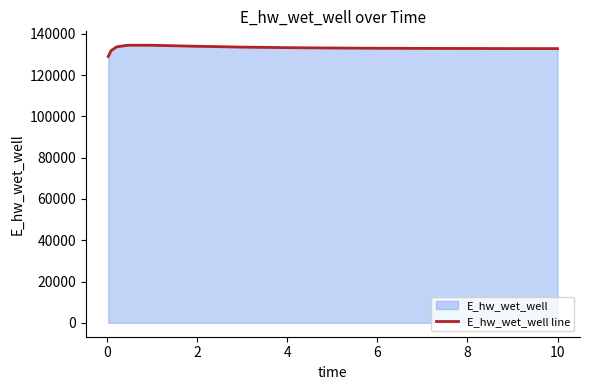

What is the difference between the maximum and minimum values?

5482.0